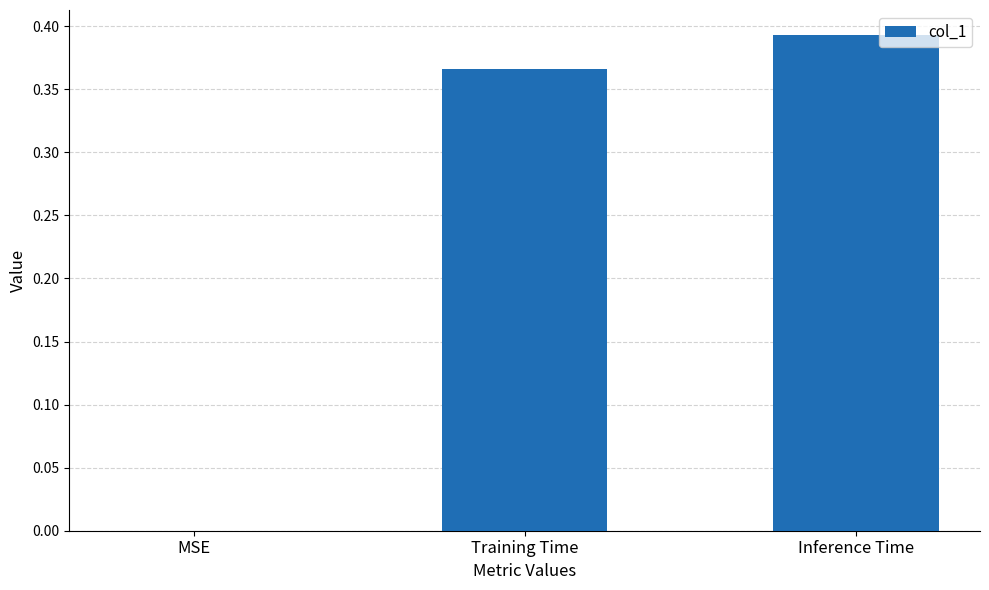

The value at MSE is 0.0. True or false?

True